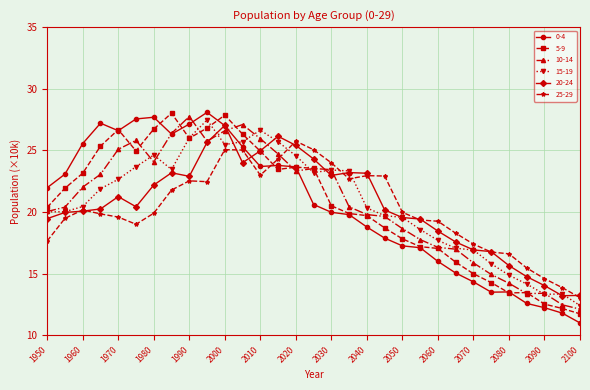

What is the lowest value of the 15-19 series?

12.4